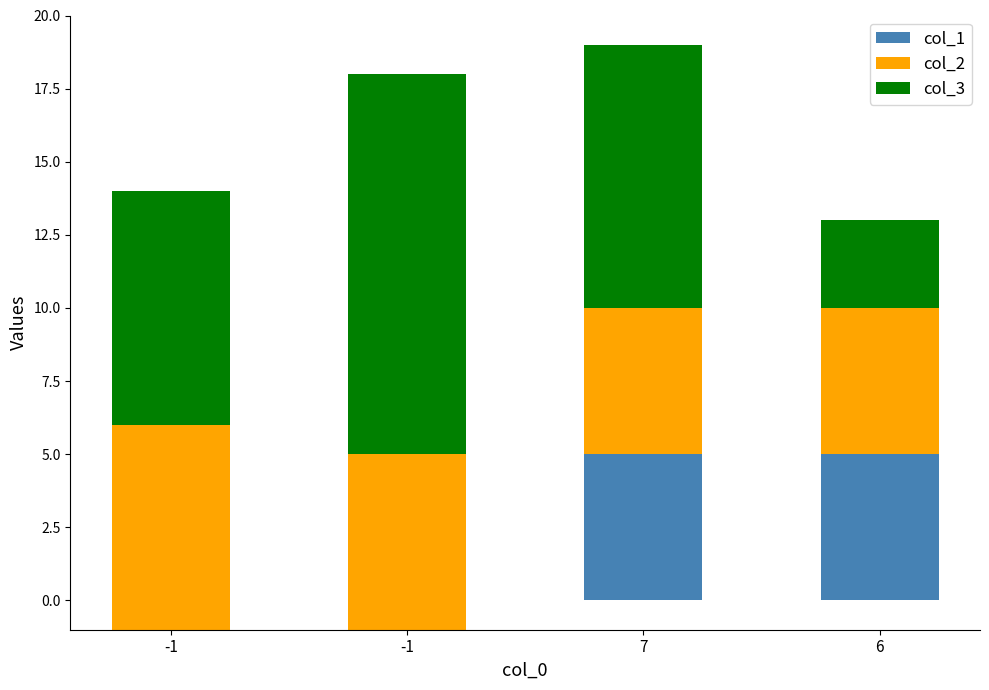

Between -1 and 6, which is larger?

6